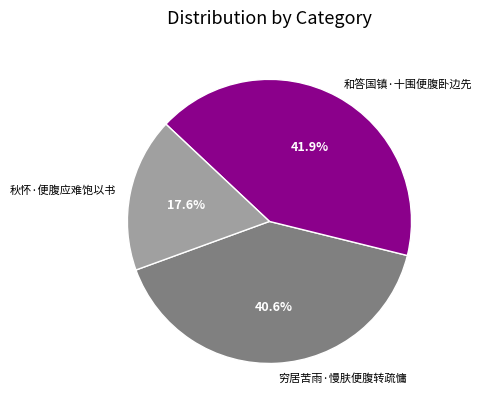

Approximately how many times larger is the value at 和答国镇·十围便腹卧边先 compared to 秋怀·便腹应难饱以书?

2.4